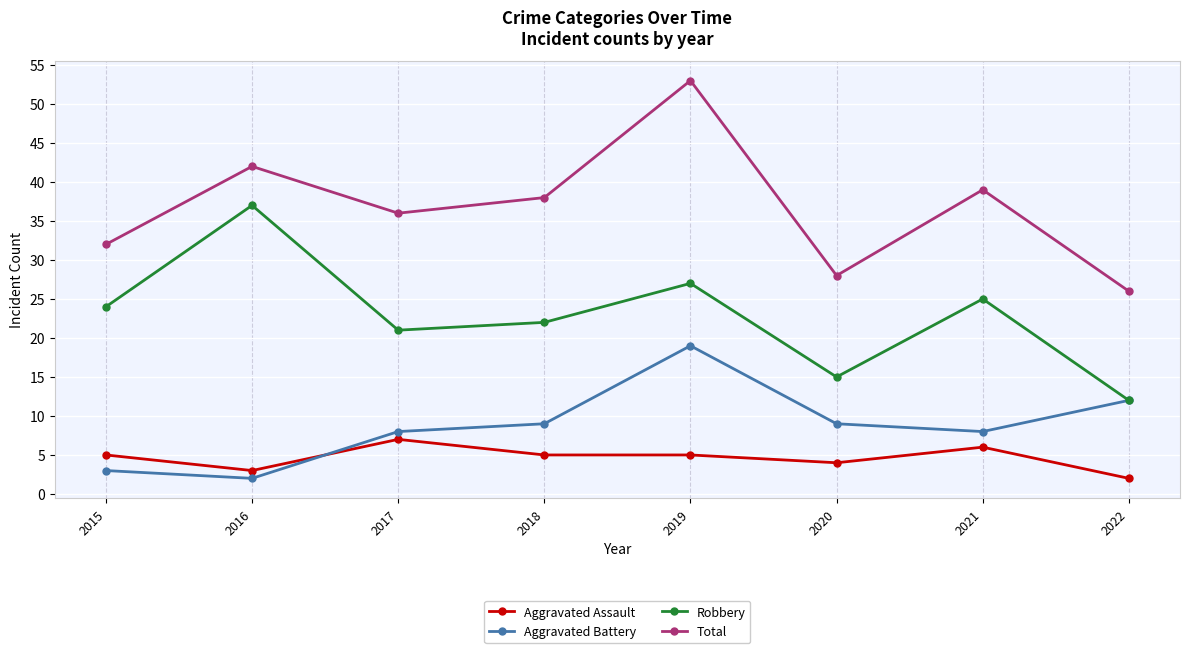

The value of Aggravated Assault at 2018 is 5. True or false?

True